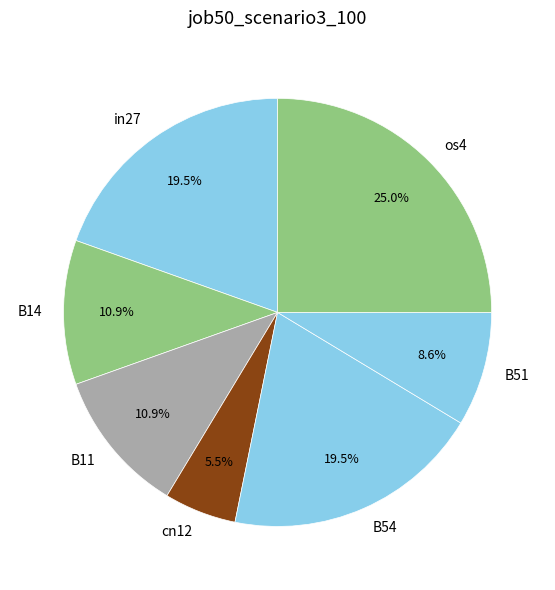

Between B54 and B51, which is larger?

B54